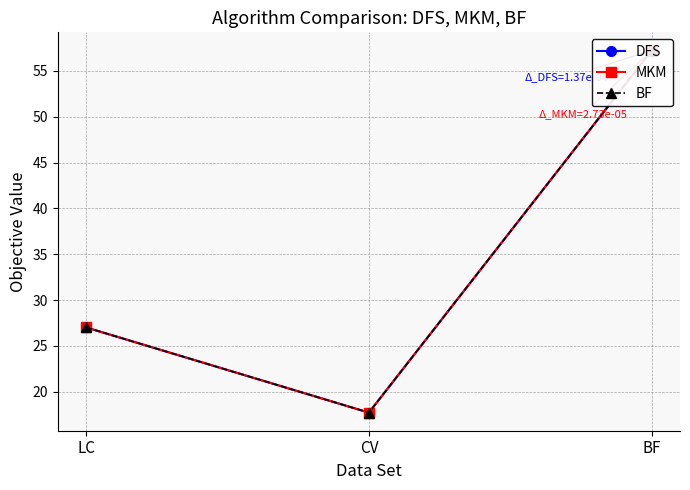

Is it true that BF equals 17.7 at CV?

True